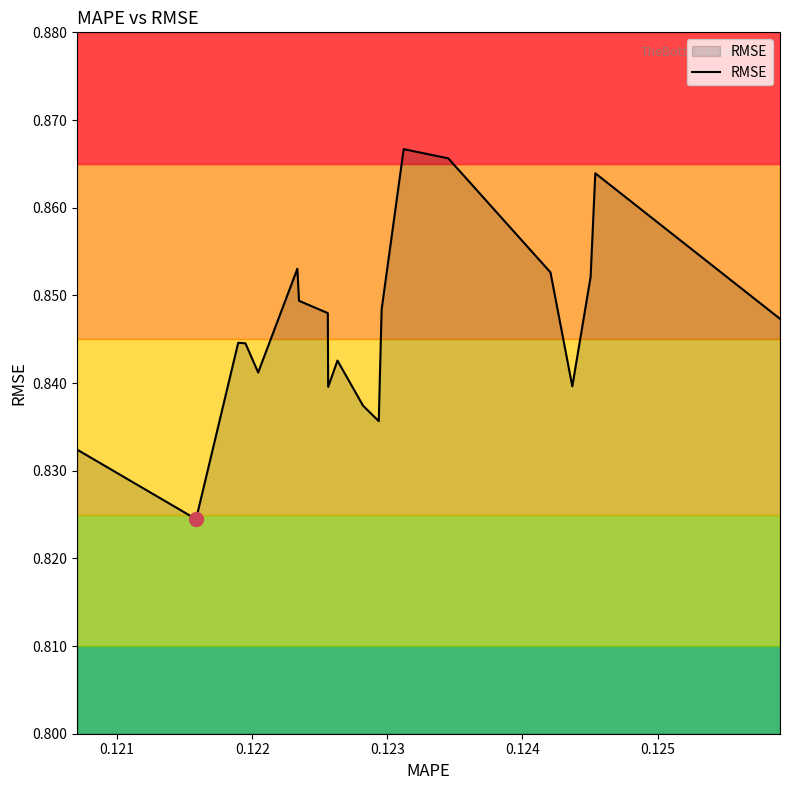

True or false: the data has more than 0 interior local peaks.

True